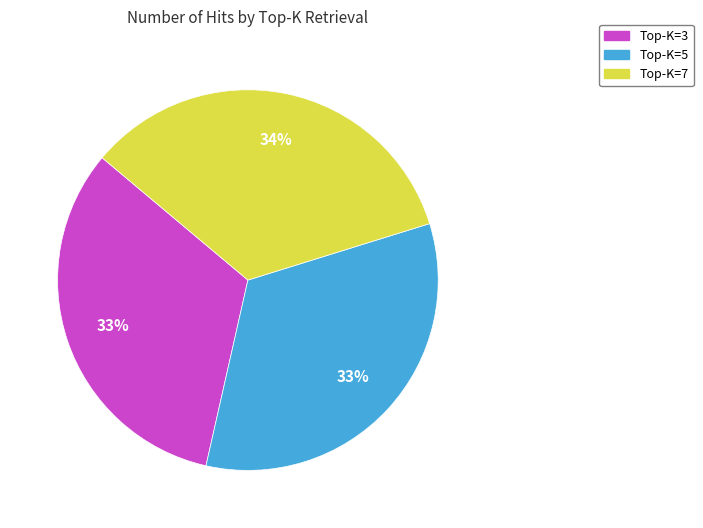

Is there any slice that represents more than half of the pie?

No